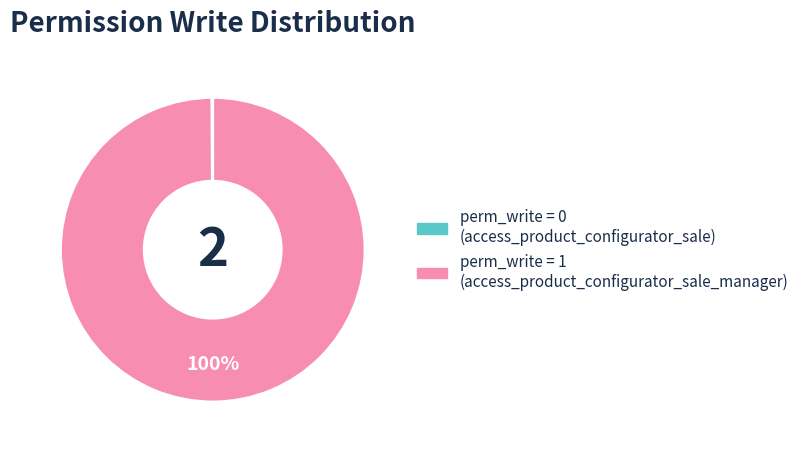

To the nearest percent, what is the average slice percentage?

50%